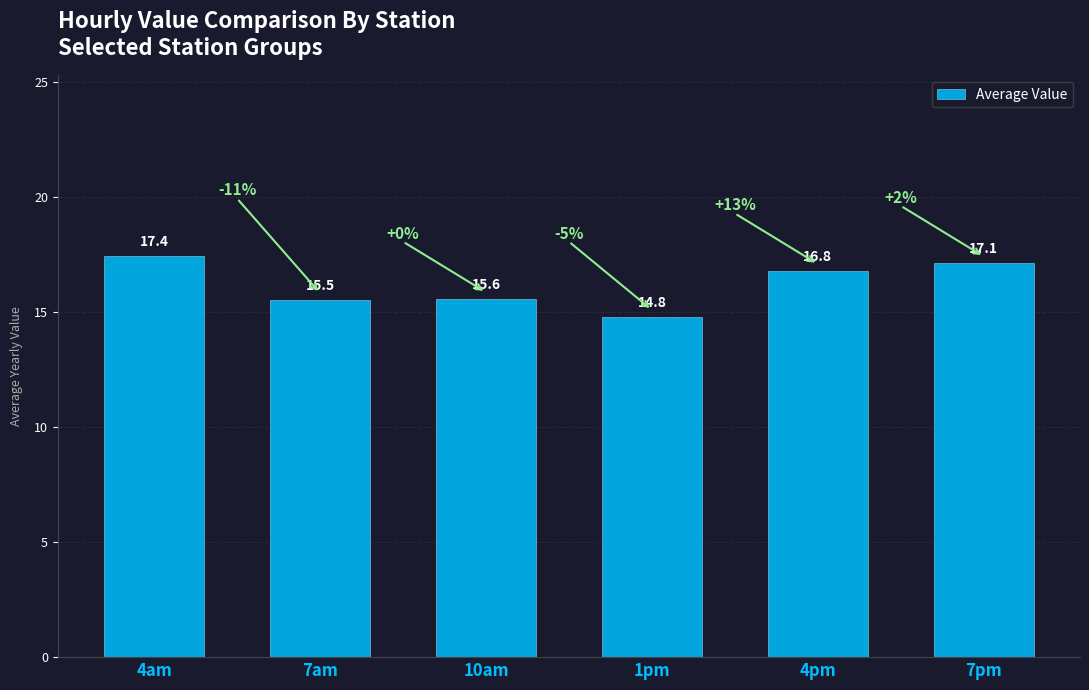

What is the change in value from 4am to 1pm?

-2.6